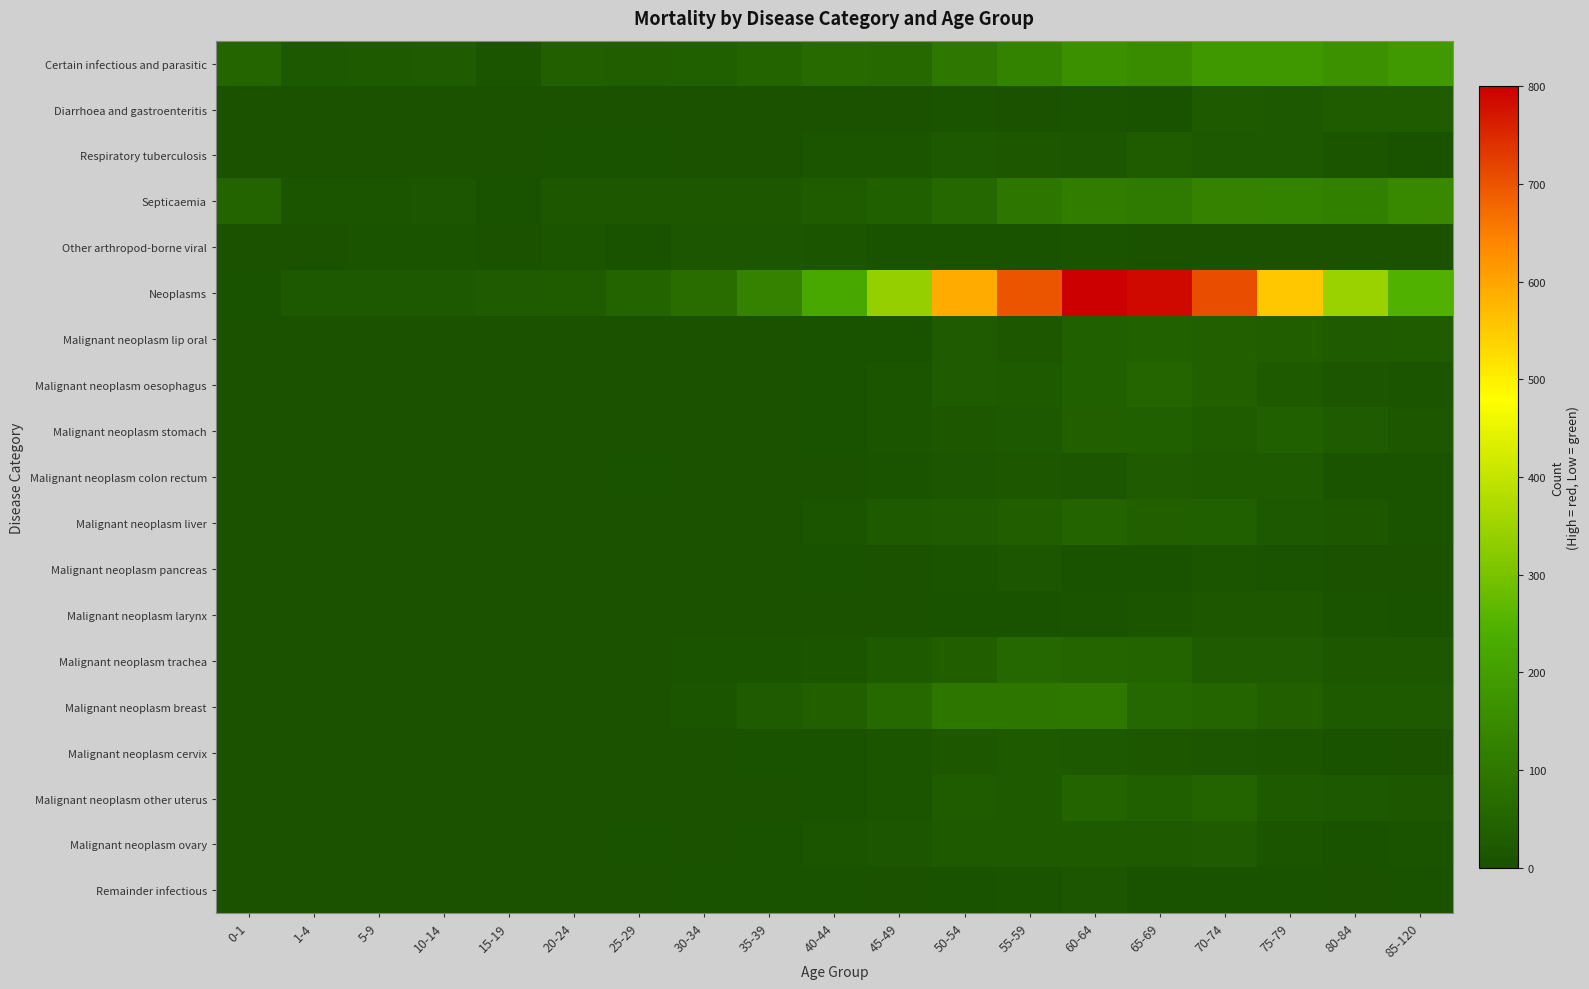

Between 0-1 and 55-59, which is larger?

55-59